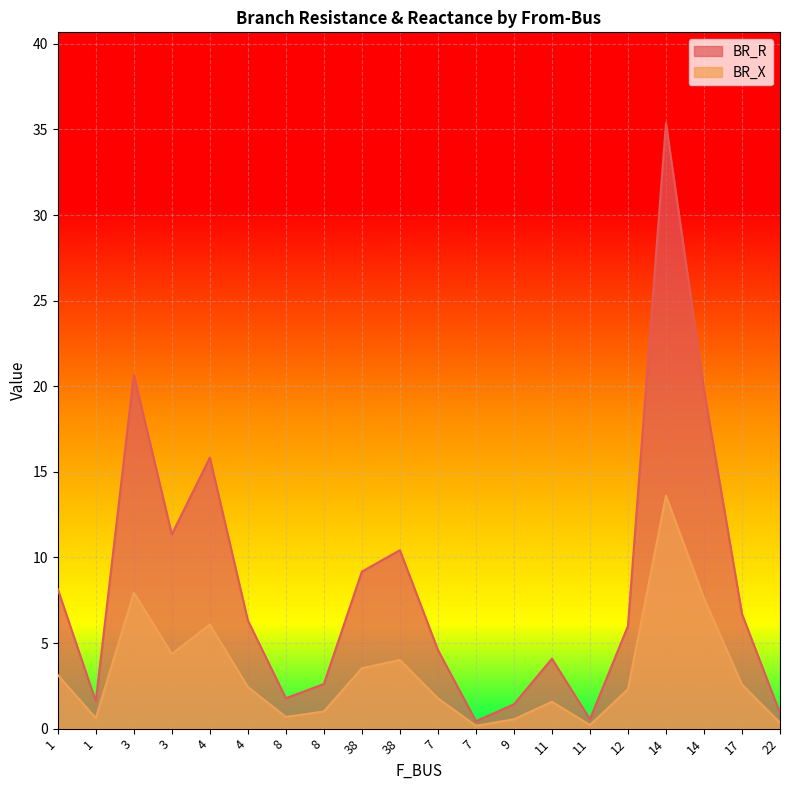

What is the sum of all BR_X values?

64.5